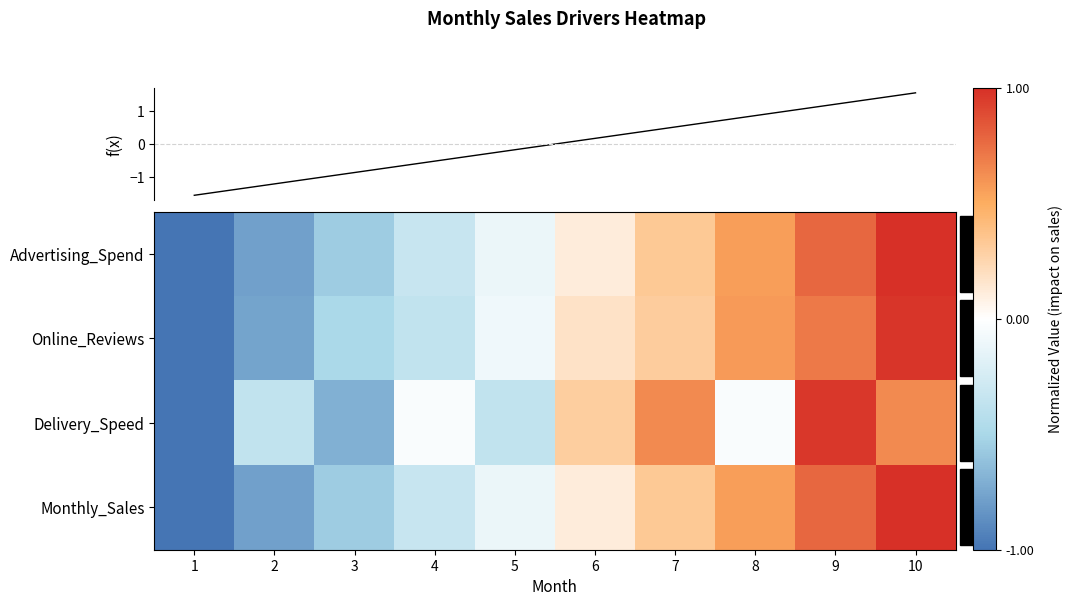

Is it true that Advertising_Spend equals 0.1 at 6?

True